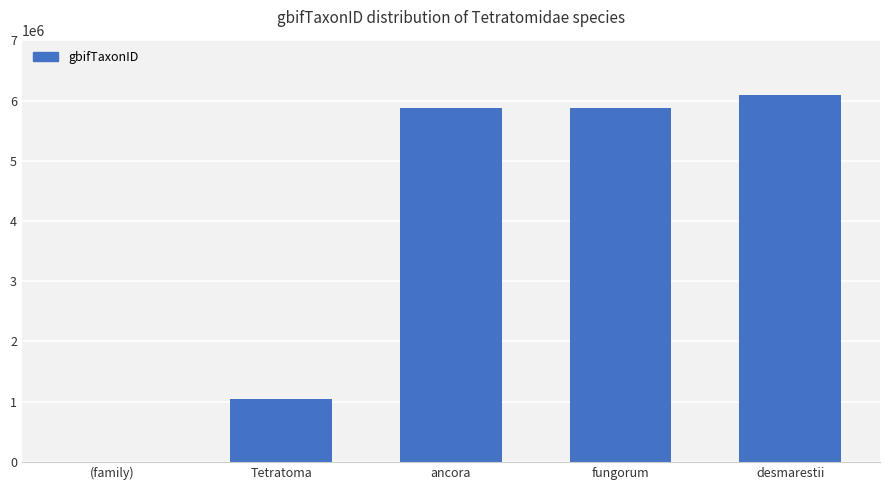

At which label does the data first exceed 5878216?

ancora